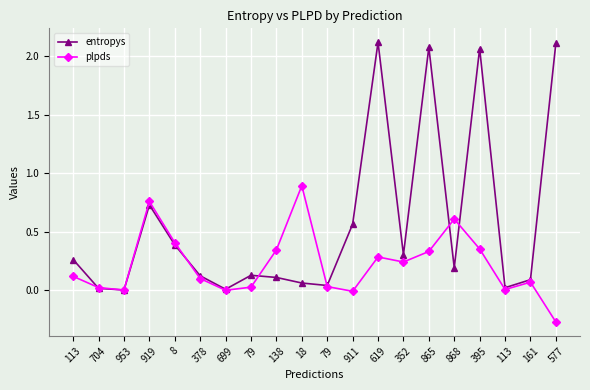

The value of plpds at 161 is 0.0. True or false?

False